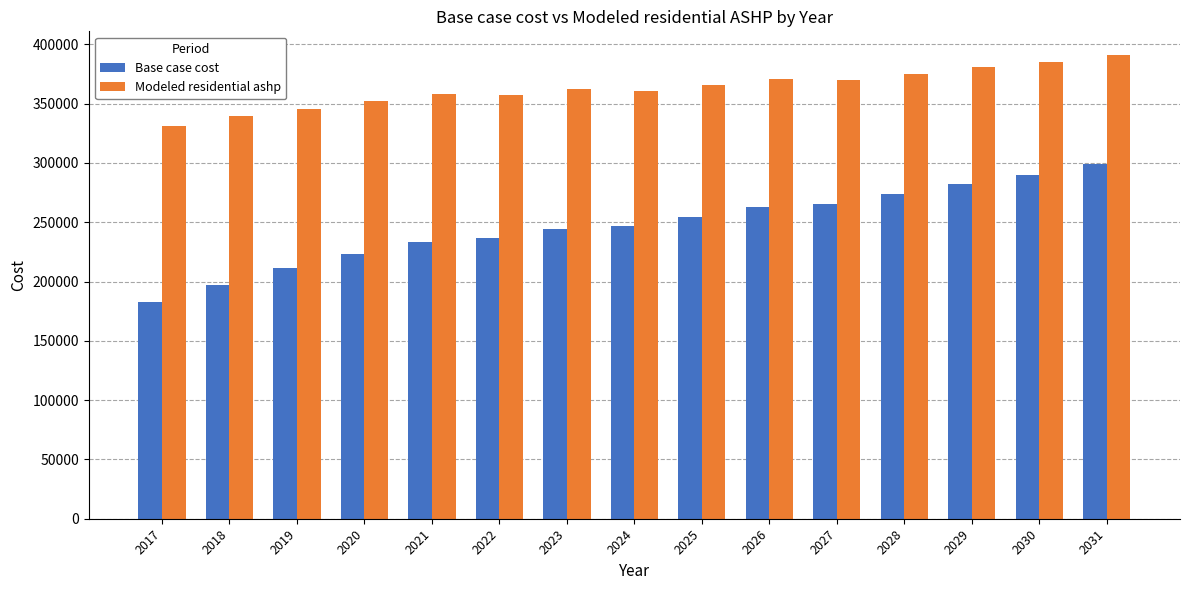

Which series has the widest spread of values?

Base case cost